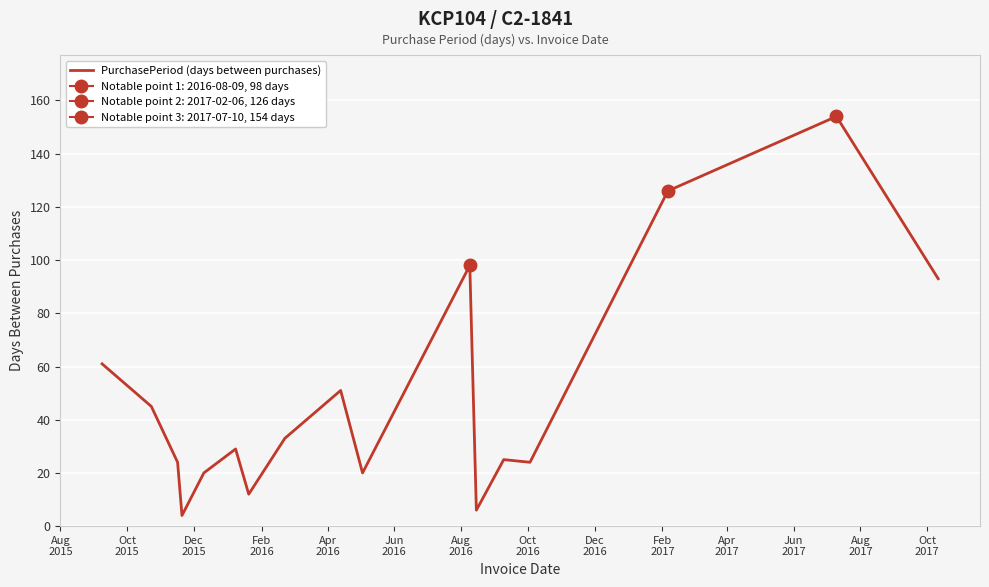

What is the highest value of the PurchasePeriod (days between purchases) series?

154